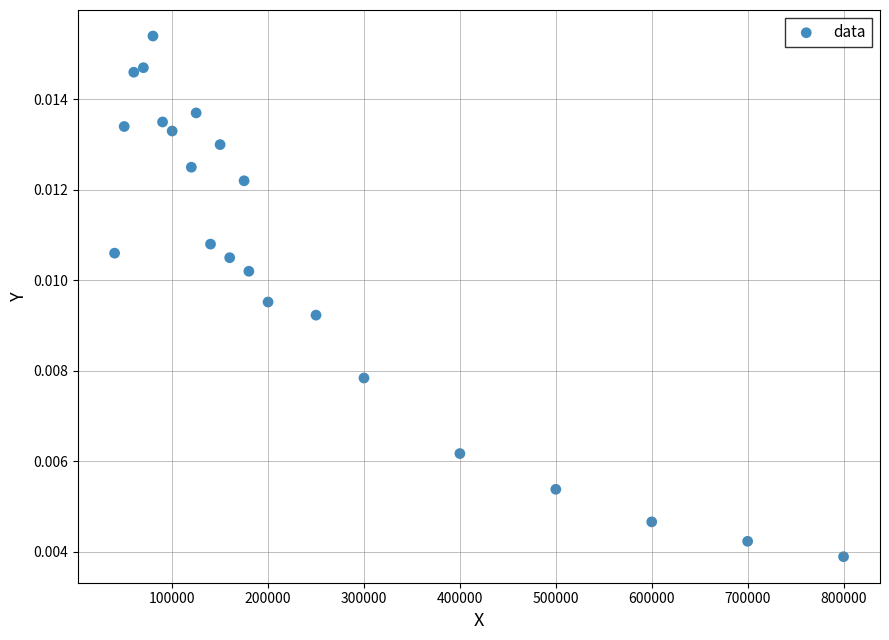

What is the range of X values (max minus min)?

760000.0